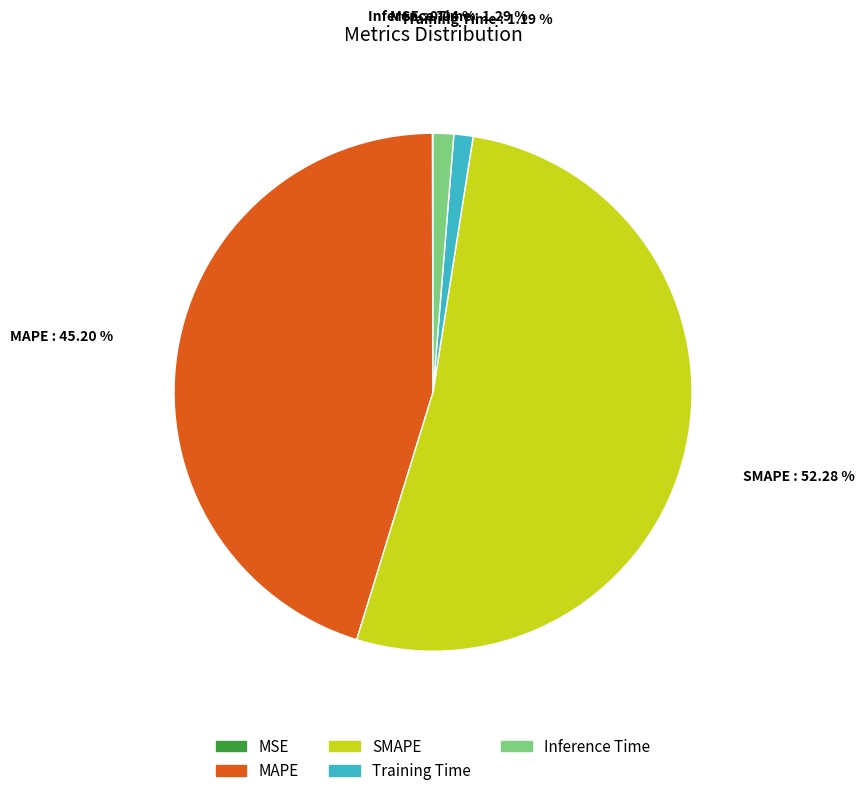

Which has a higher value, Training Time or SMAPE?

SMAPE